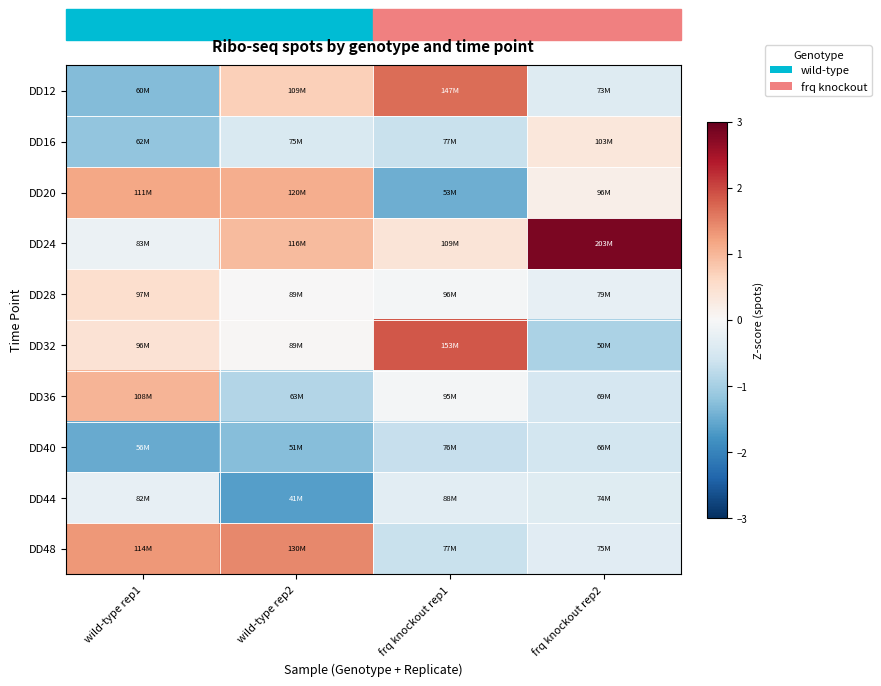

What is the maximum value shown in the chart?

2.8